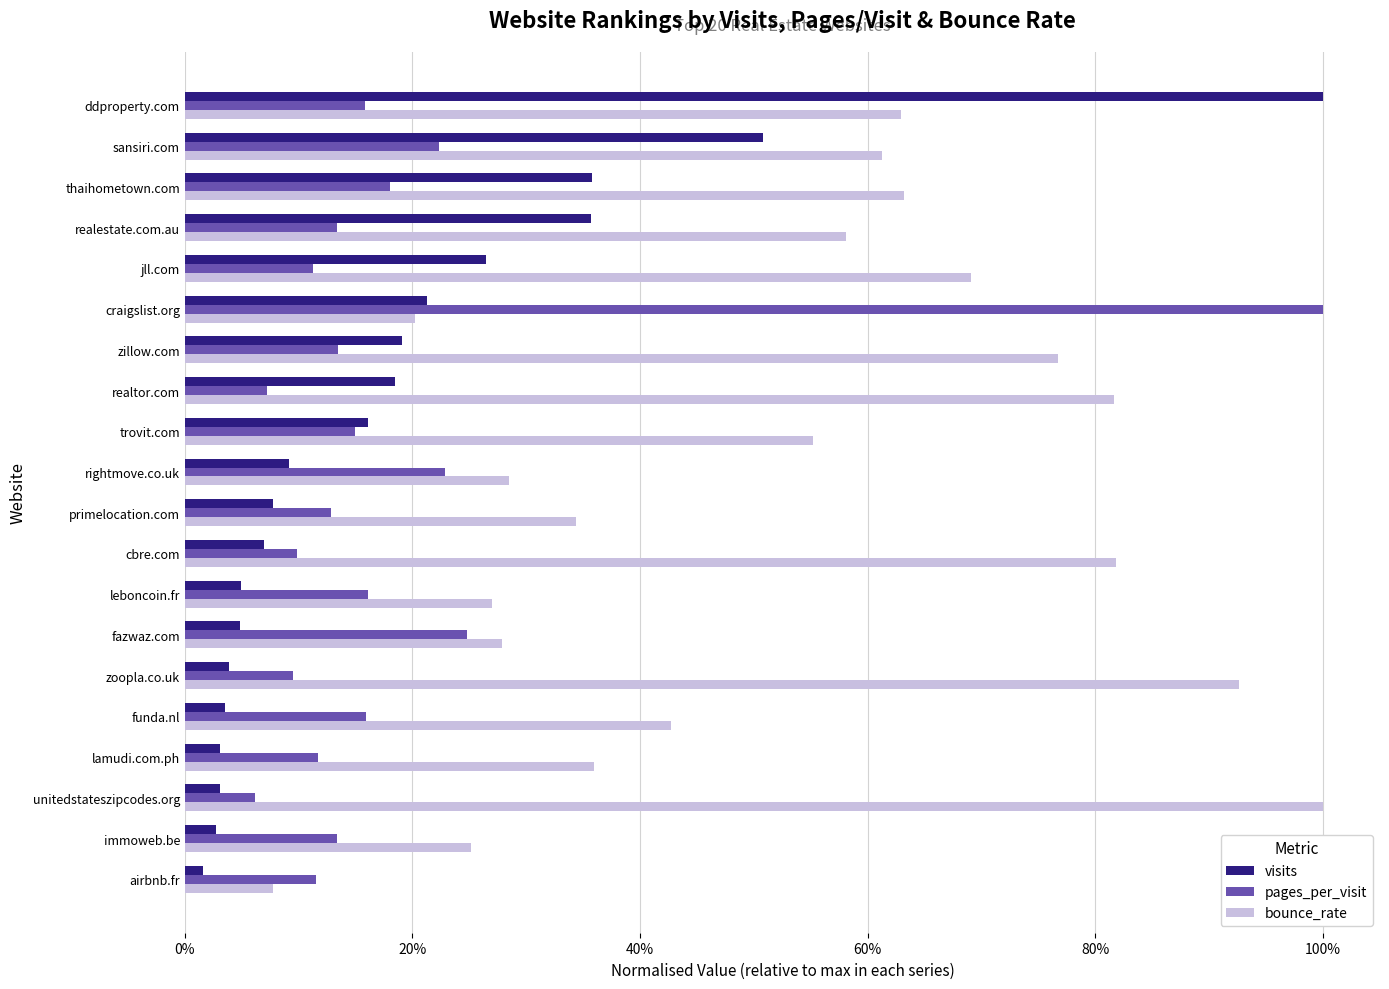

Which category has the highest value in the bounce_rate series?

unitedstateszipcodes.org